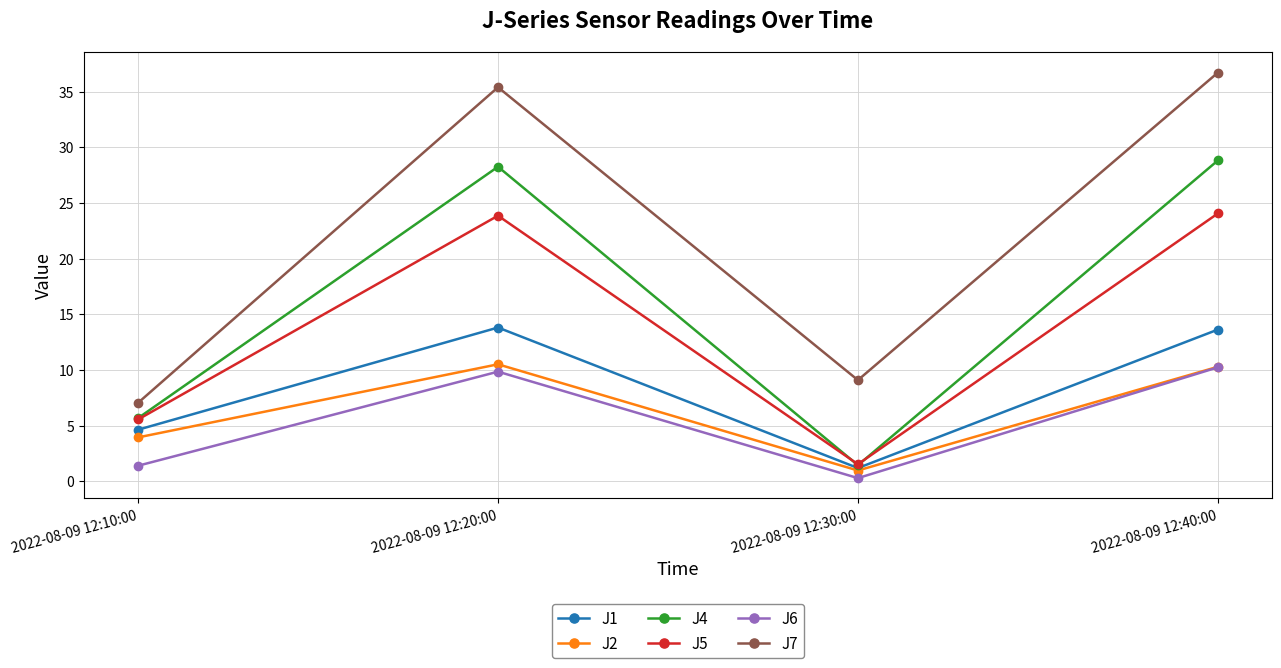

True or false: J7 and J6 cross at least once.

False